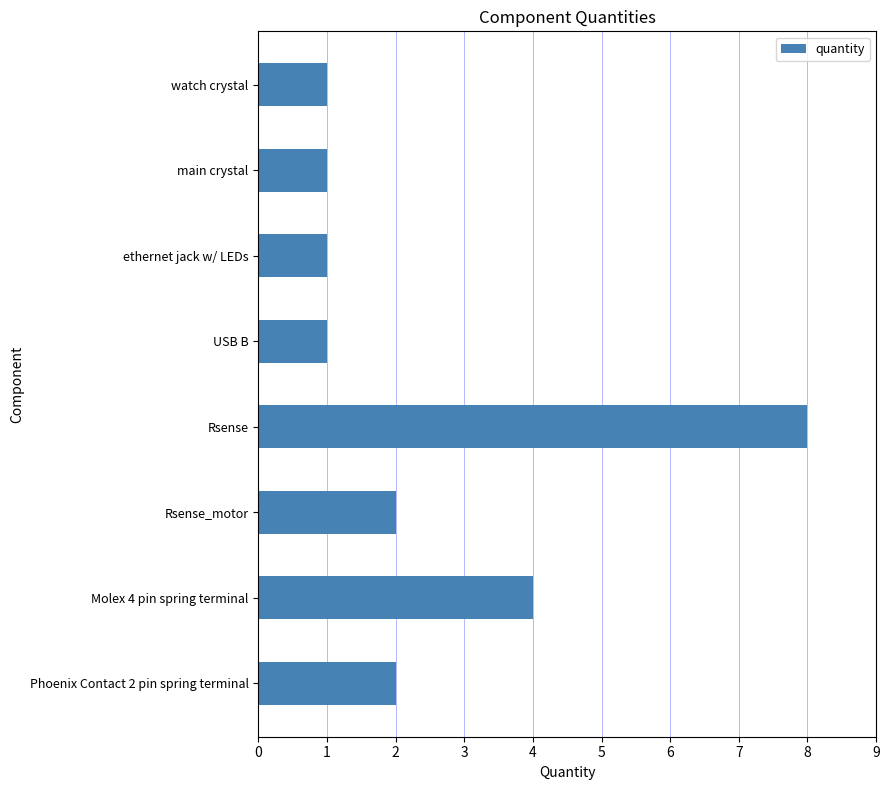

Reading top to bottom, list all the values displayed in this chart.

watch crystal=1	main crystal=1	ethernet jack w/ LEDs=1	USB B=1	Rsense=8	Rsense_motor=2	Molex 4 pin spring terminal=4	Phoenix Contact 2 pin spring terminal=2